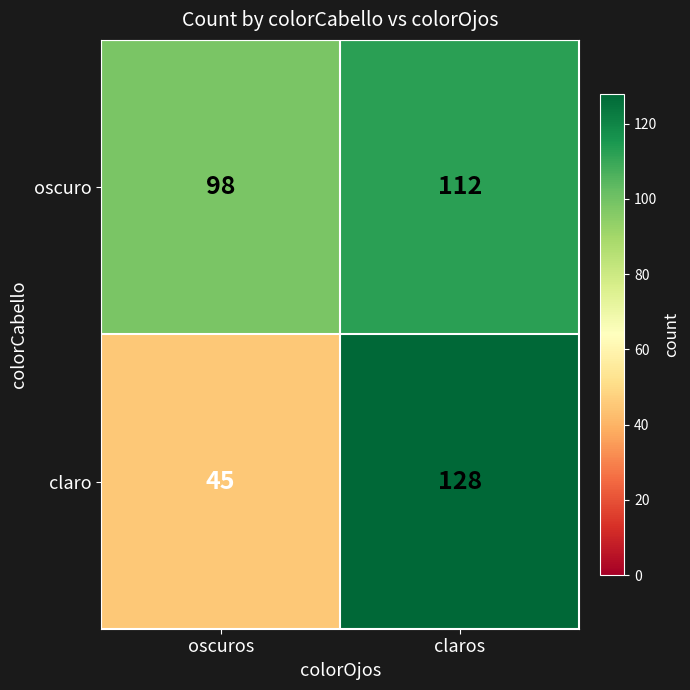

Where is claro nearest to the value 86?

oscuros